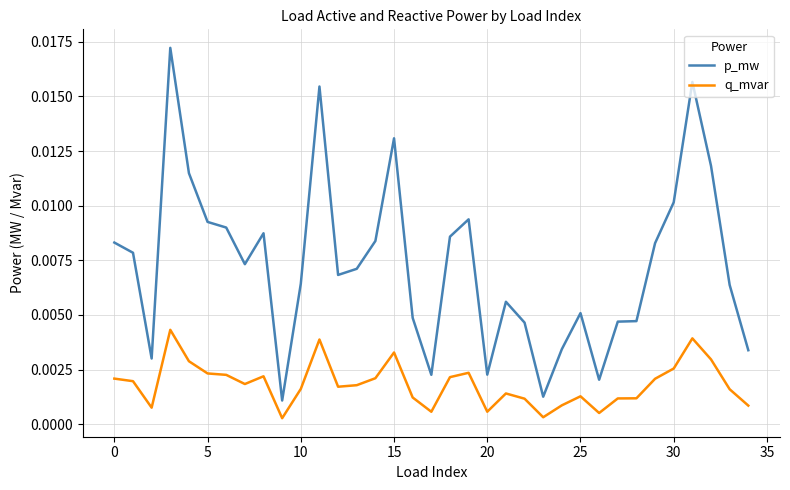

True or false: p_mw and q_mvar cross at least once.

False